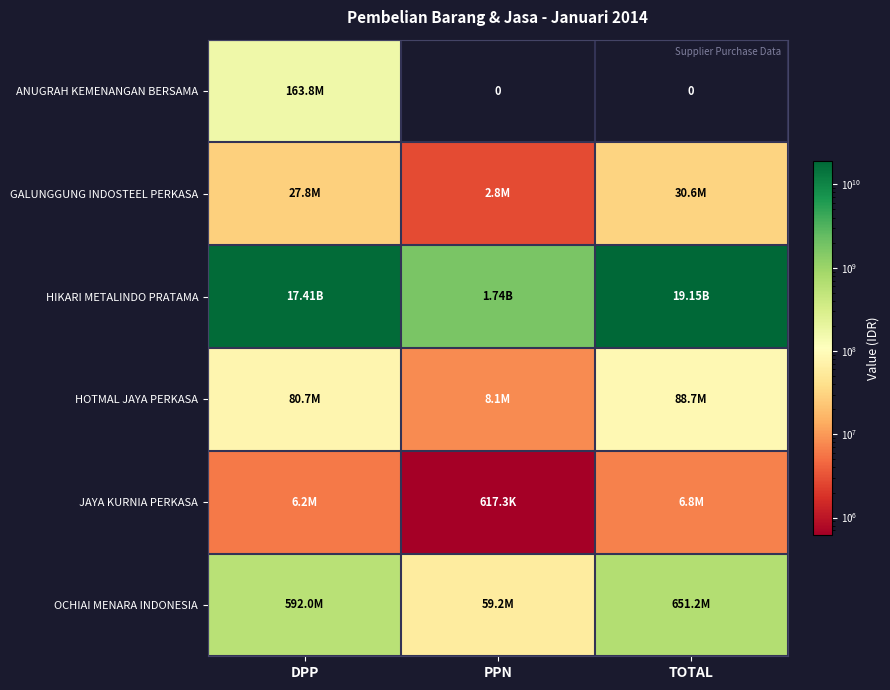

Is the value of JAYA KURNIA PERKASA at DPP greater than the value of HOTMAL JAYA PERKASA at TOTAL?

No